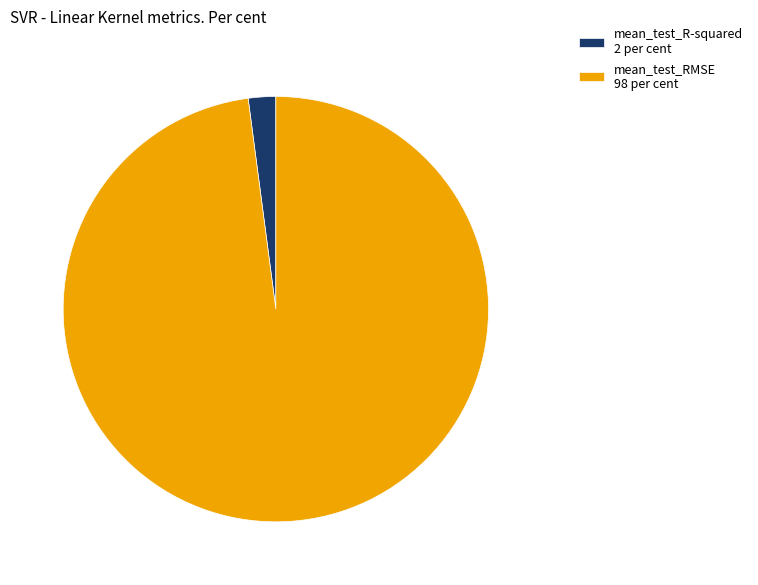

Is the sum of mean_test_R-squared 2 per cent and mean_test_RMSE 98 per cent greater than half?

Yes